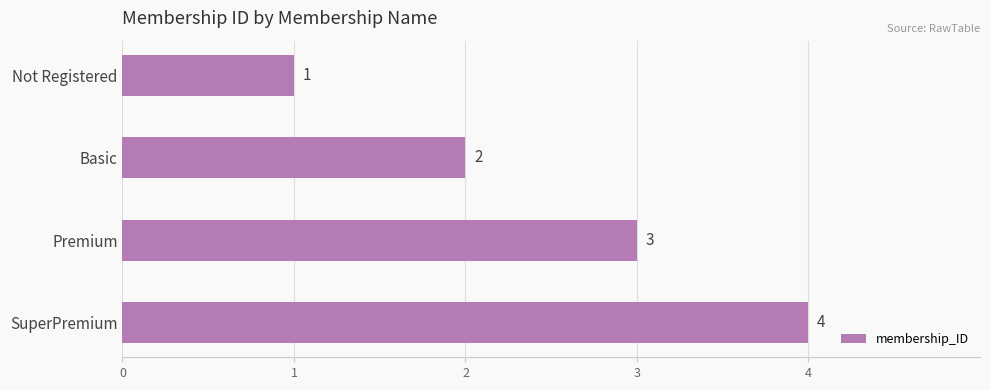

How many values are below 3?

2